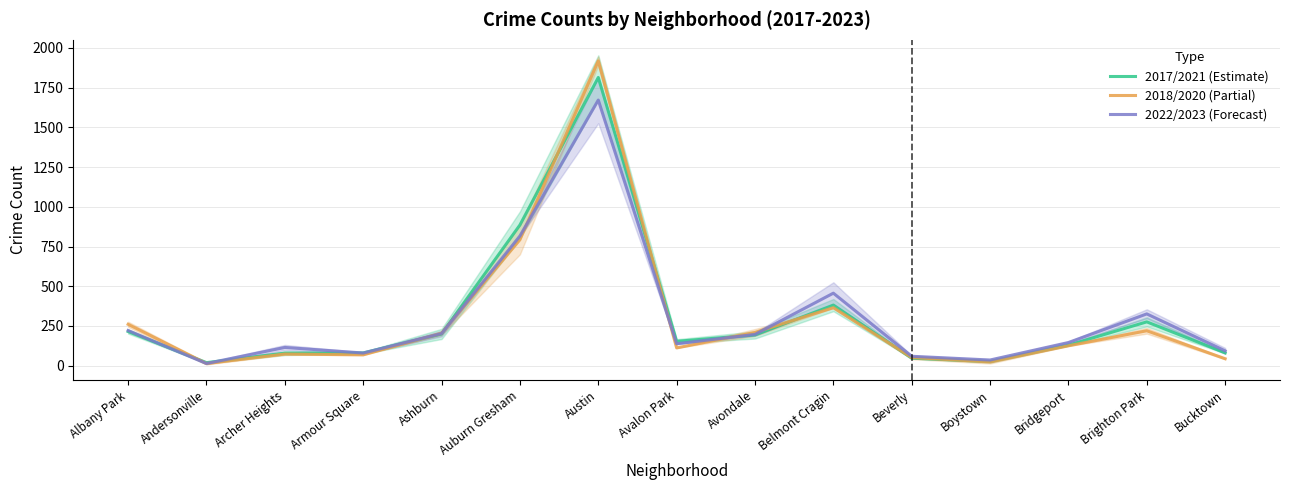

Reading right to left, extract all data points from this chart.

2017/2021 (Estimate): Bucktown=81.0	Brighton Park=276.0	Bridgeport=129.5	Boystown=26.5	Beverly=47.5	Belmont Cragin=381.5	Avondale=193.5	Avalon Park=153.5	Austin=1813.5	Auburn Gresham=885.5	Ashburn=200.0	Armour Square=80.5	Archer Heights=79.0	Andersonville=19.5	Albany Park=215.0
2018/2020 (Partial): Bucktown=44.0	Brighton Park=220.0	Bridgeport=125.5	Boystown=24.0	Beverly=51.5	Belmont Cragin=365.0	Avondale=209.5	Avalon Park=112.0	Austin=1917.5	Auburn Gresham=792.5	Ashburn=204.5	Armour Square=68.5	Archer Heights=73.5	Andersonville=13.5	Albany Park=260.5
2022/2023 (Forecast): Bucktown=93.5	Brighton Park=326.0	Bridgeport=146.0	Boystown=36.0	Beverly=59.5	Belmont Cragin=456.5	Avondale=197.0	Avalon Park=138.5	Austin=1671.5	Auburn Gresham=816.5	Ashburn=202.5	Armour Square=80.0	Archer Heights=115.0	Andersonville=14.0	Albany Park=221.5